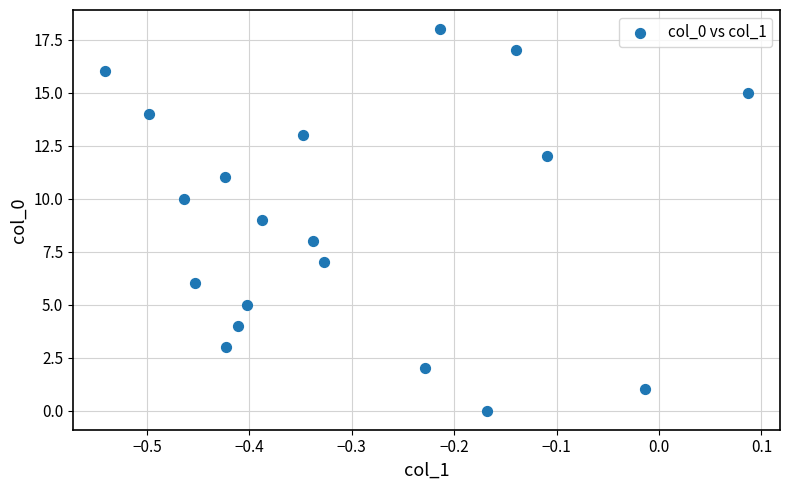

What is the range of Y values (max minus min)?

18